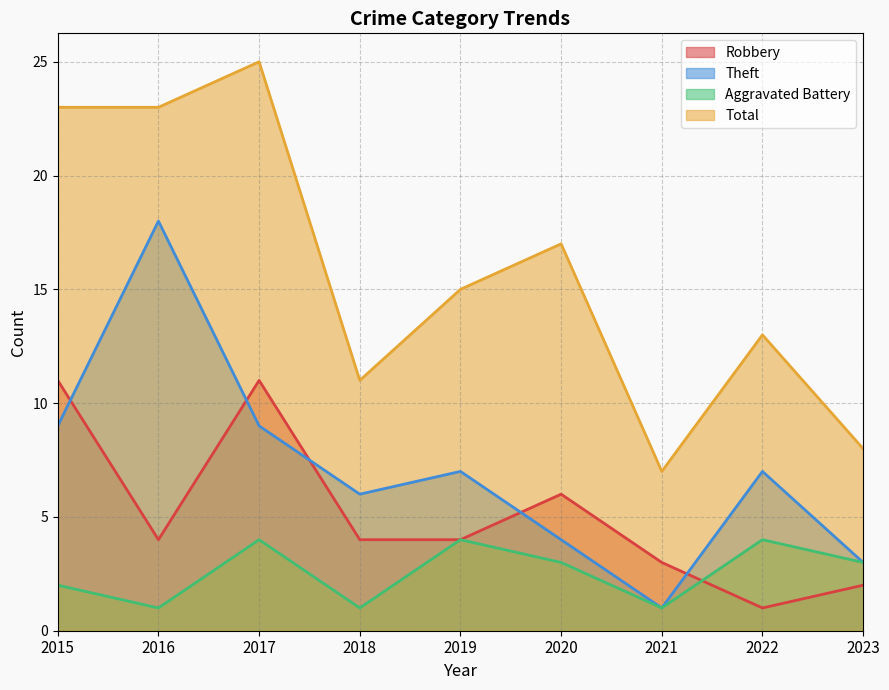

What is the difference between the Total values at 2015 and 2021?

16